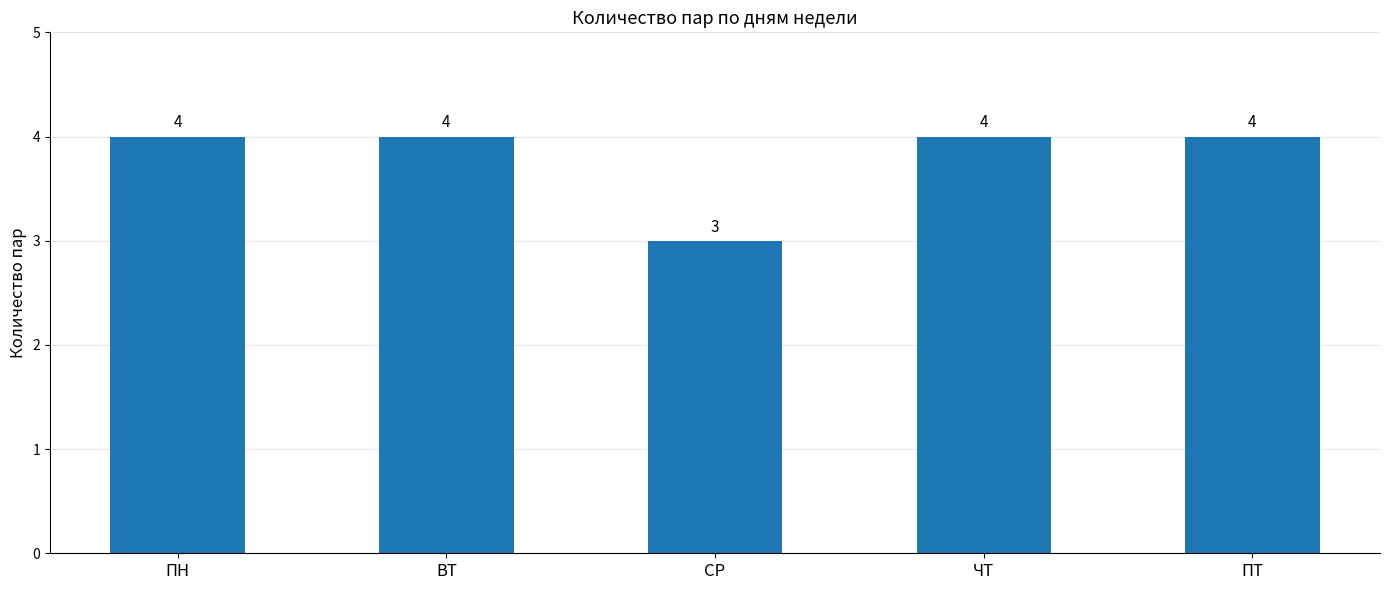

At which label is the value closest to 3?

СР